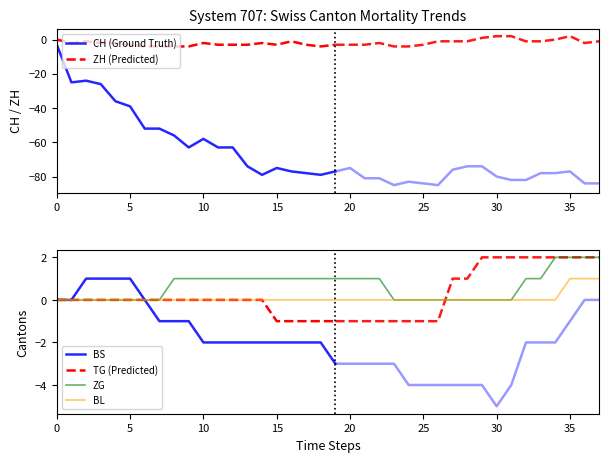

What is the value of the CH point at the 29th from the left?

-74